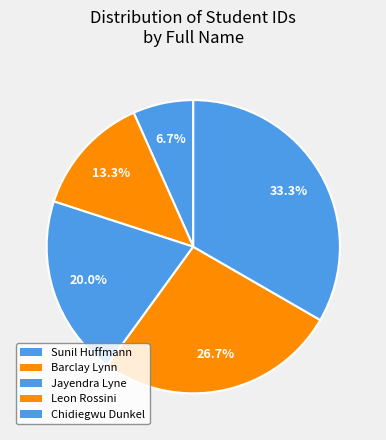

Which slice is the smallest?

Sunil Huffmann